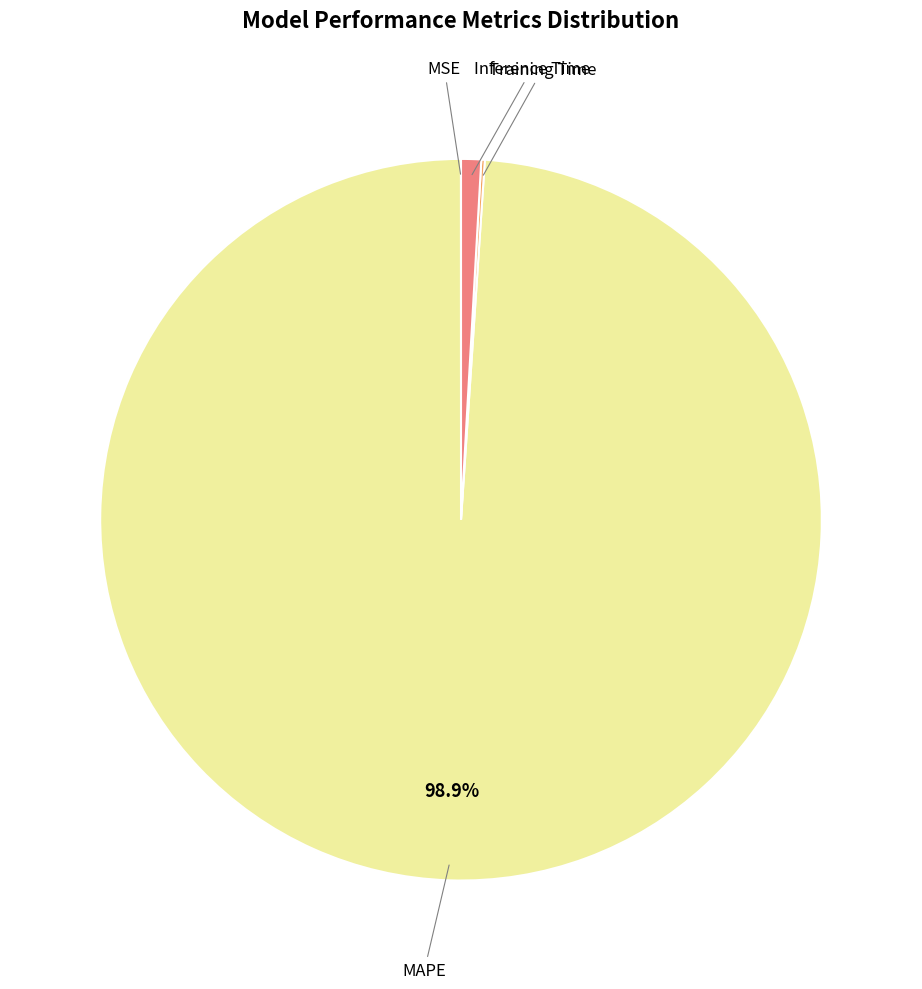

Does any single category account for the majority?

Yes